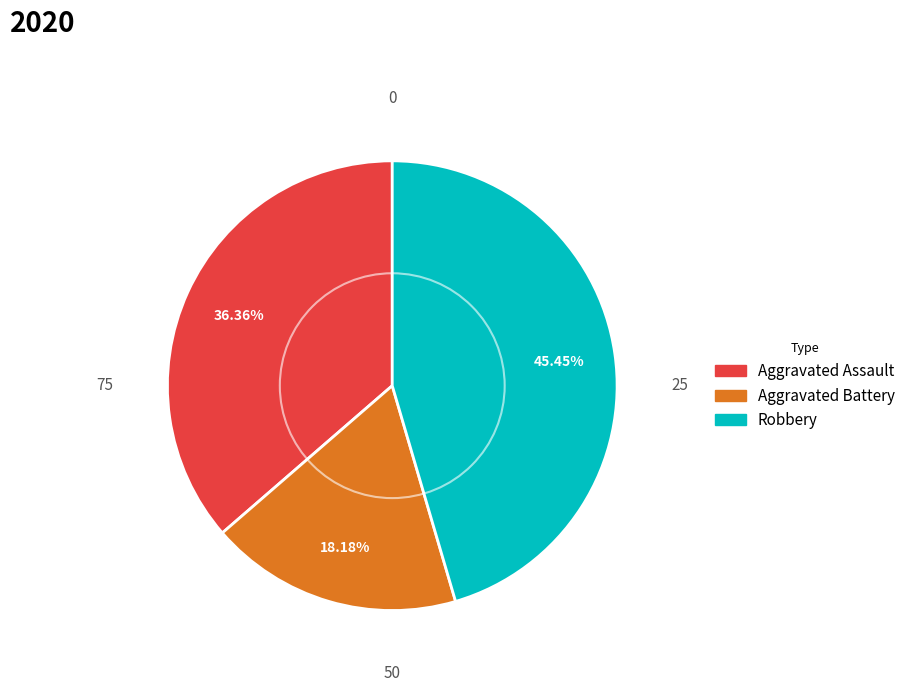

Is Aggravated Assault the majority of the pie?

No